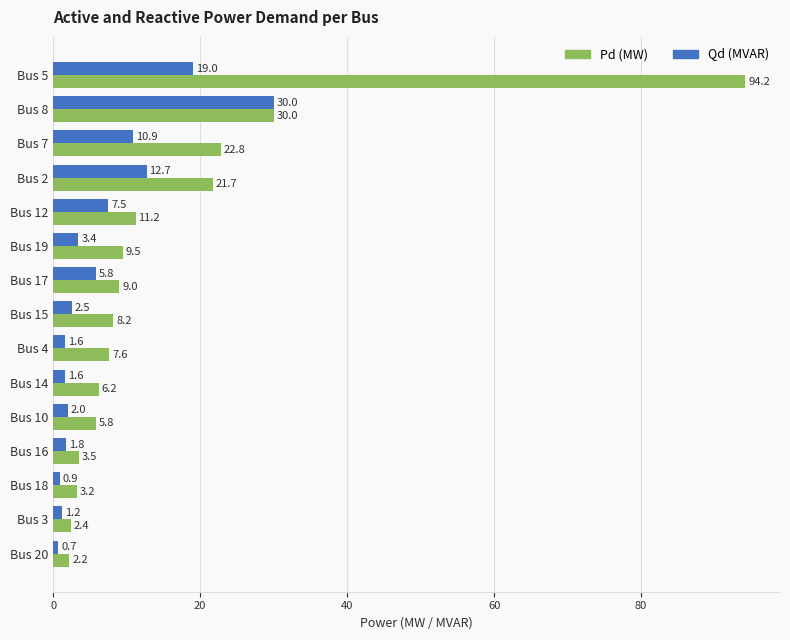

What is the difference between the second highest and second lowest values in the Pd (MW) series?

27.6